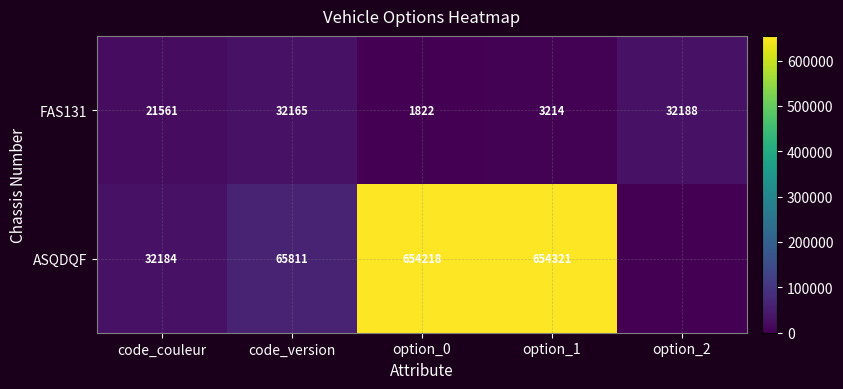

How many data points does each series have?

5